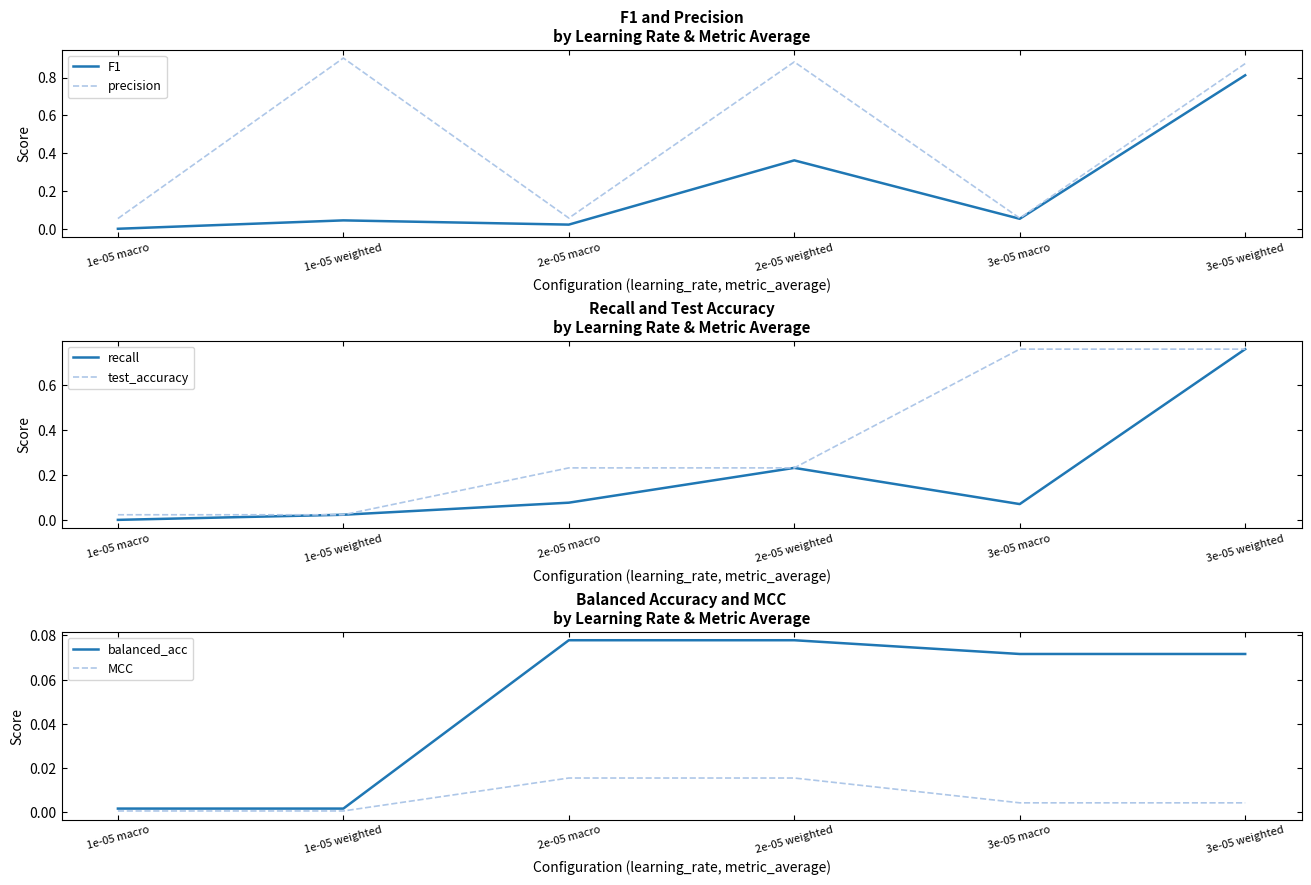

The precision series shows 0.9 at 1e-05 weighted. True or false?

True